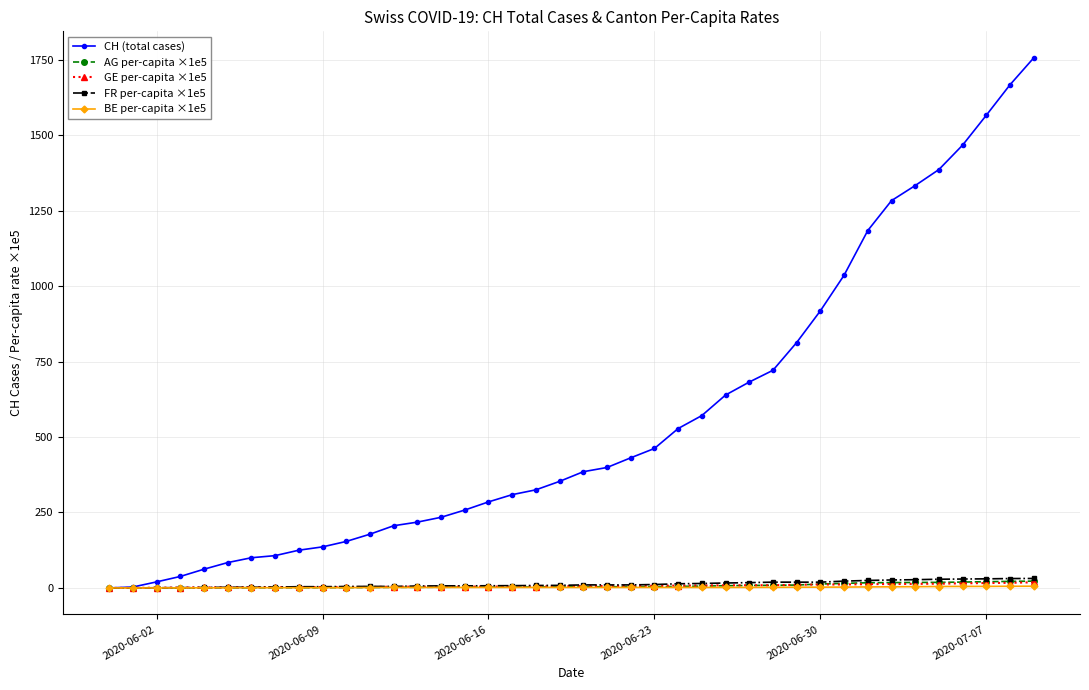

What is the value of the CH (total cases) point at the 26th from the left?

571.0